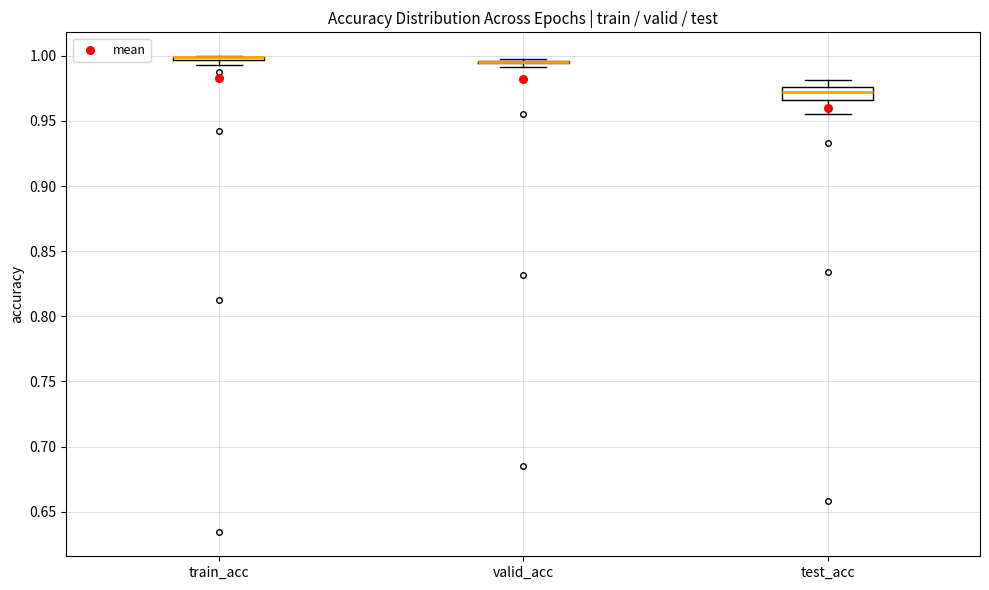

Comparing the boxes themselves (not the whiskers), which one is the tallest?

test_acc